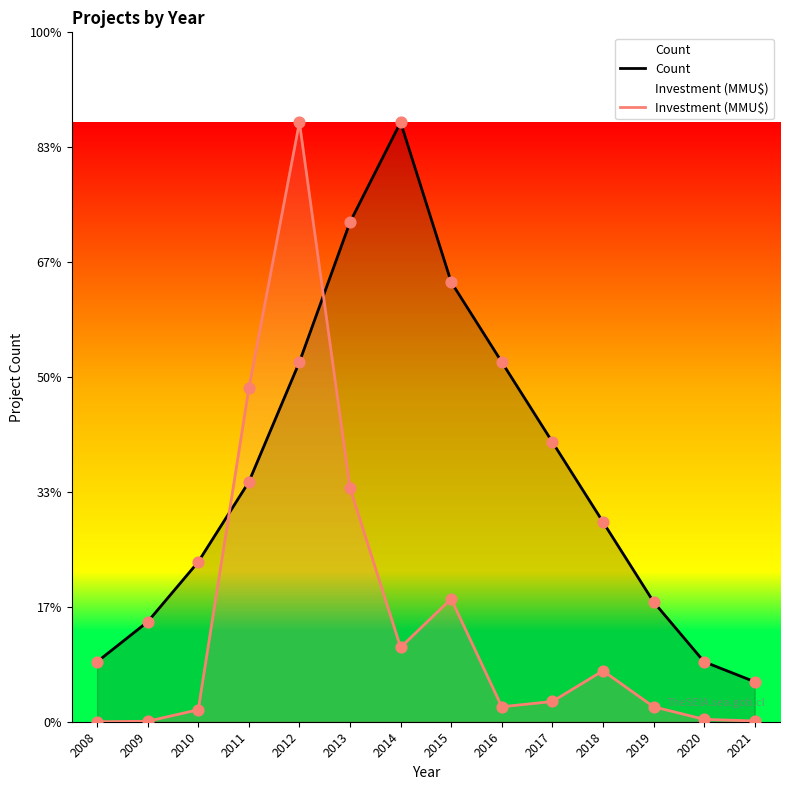

What are all the series names shown in the legend?

Count, Investment (MMU$)